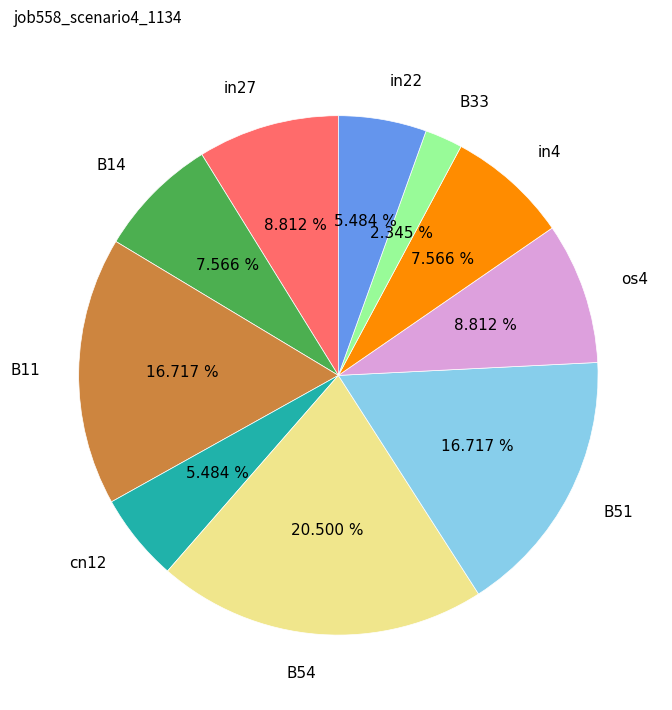

Does B33 account for over 50% of the chart?

No